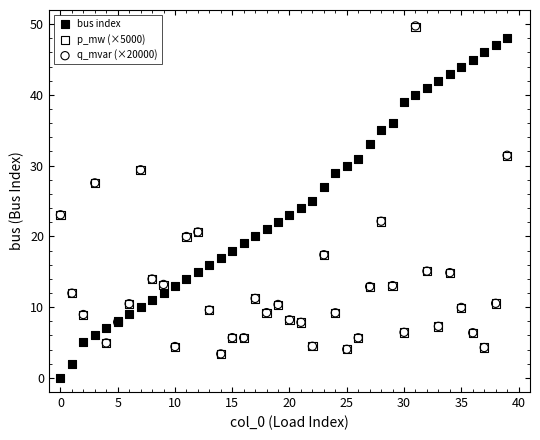

Which series reaches the minimum Y coordinate?

bus index